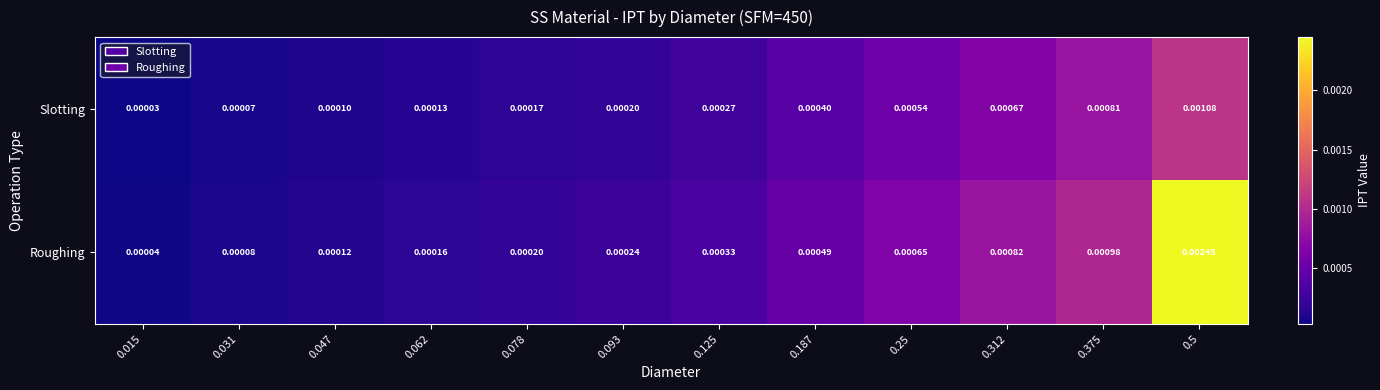

Rank the series by their maximum value, from highest to lowest.

Roughing, Slotting